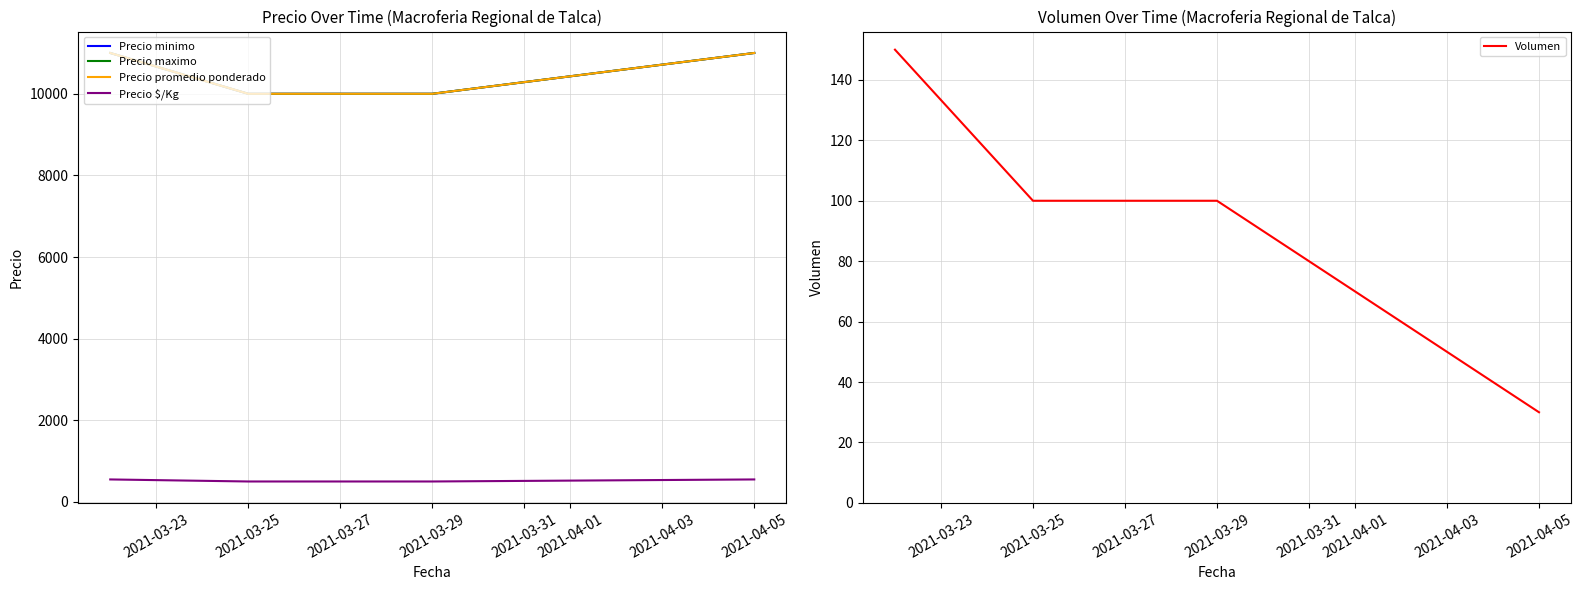

The value of Volumen at 2021-03-29 is 100. True or false?

True